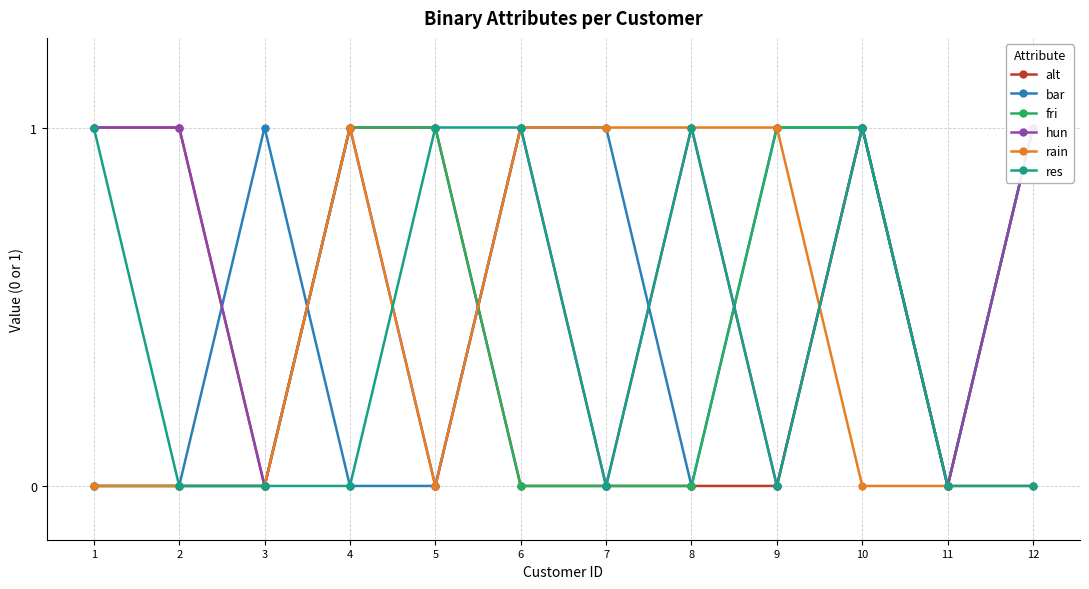

Does the chart have visible grid lines?

Yes